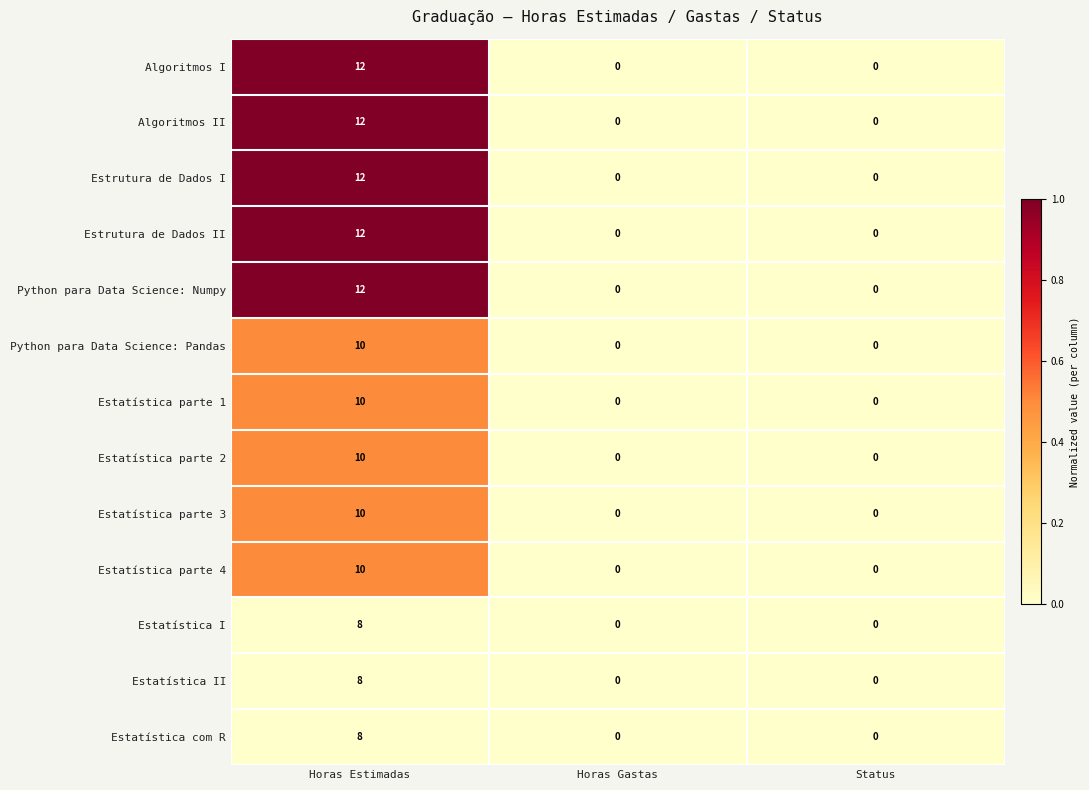

The value of Algoritmos I at Horas Estimadas is 3. True or false?

False